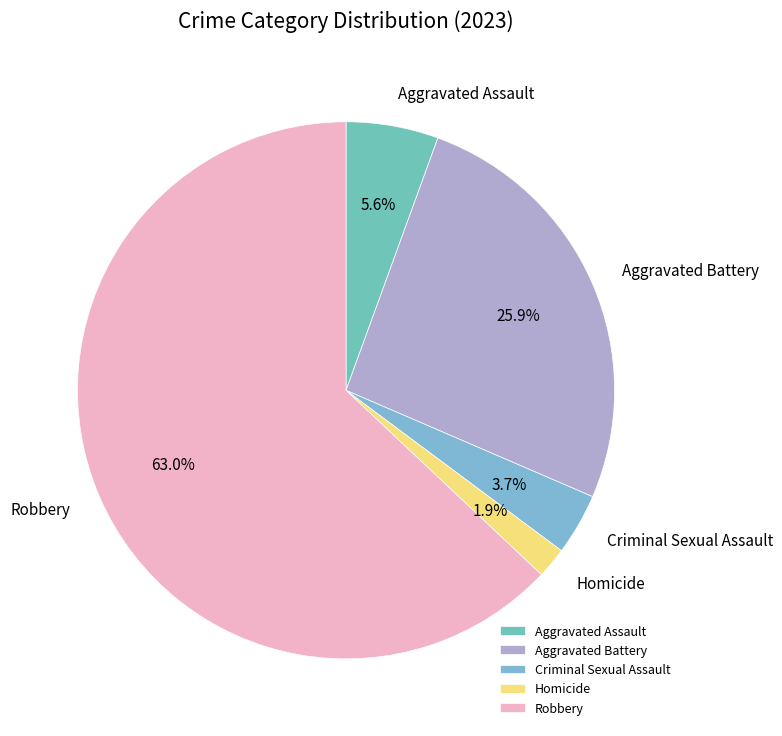

To the nearest percent, what is the average slice percentage?

20%